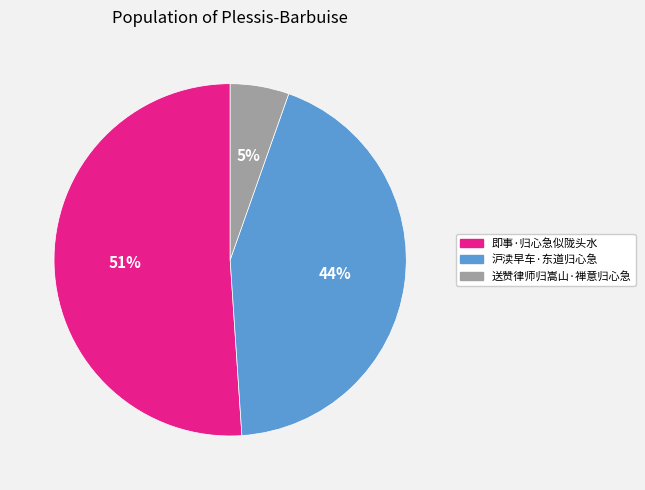

Which slice is the largest?

即事·归心急似陇头水